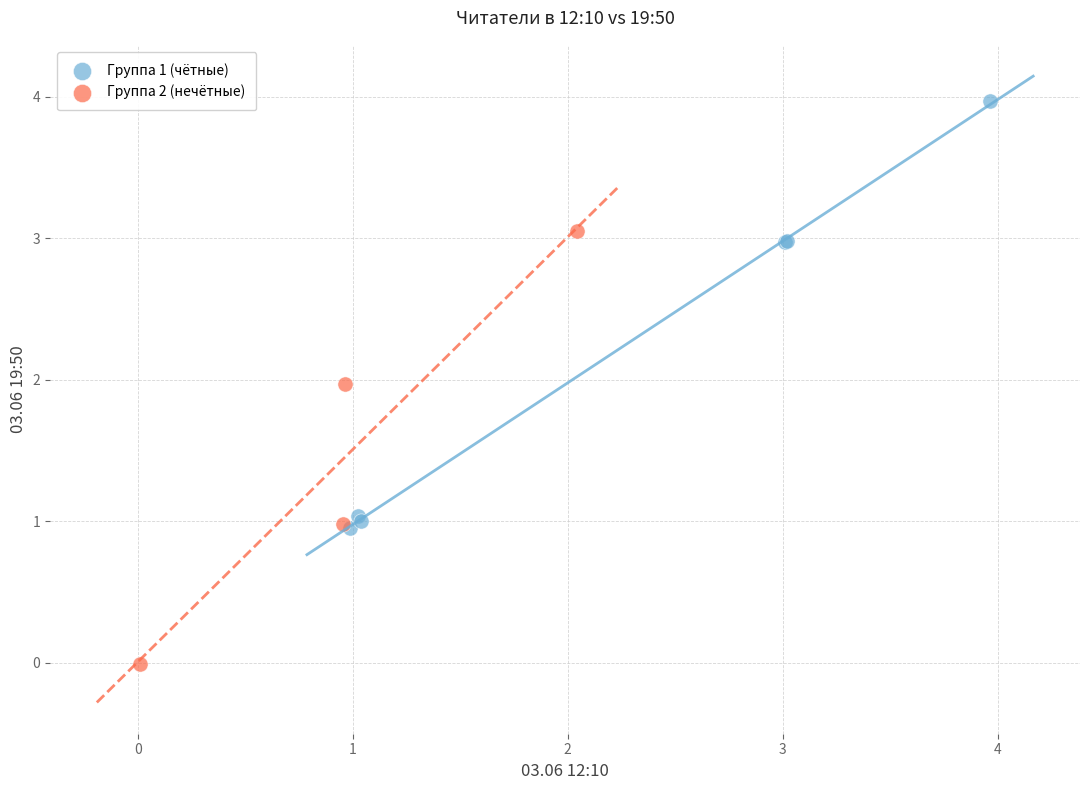

Which series reaches the minimum Y coordinate?

Группа 2 (нечётные)